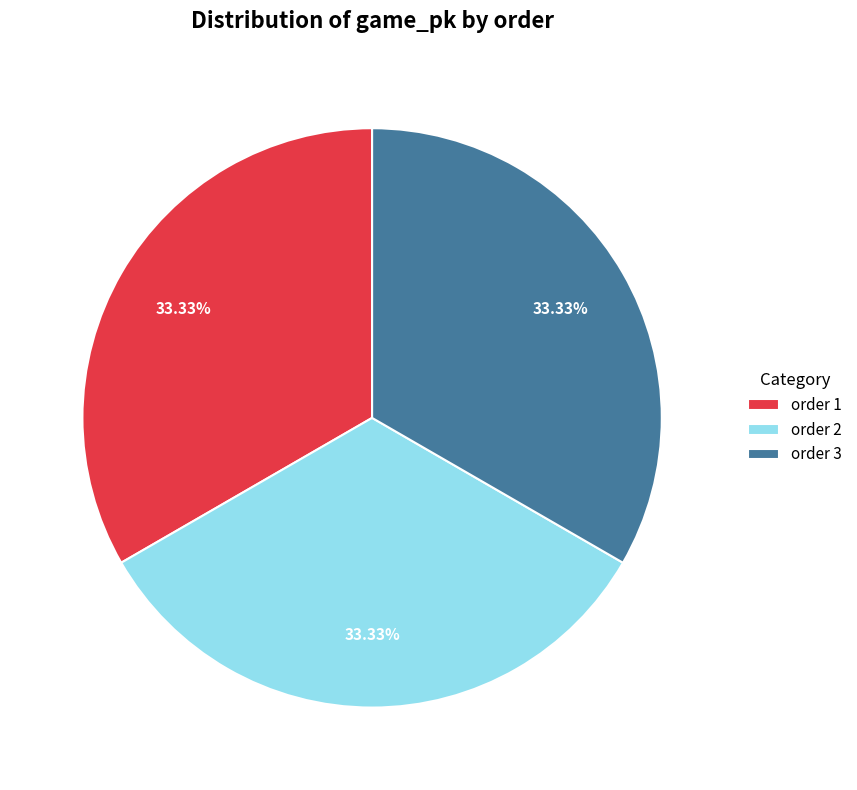

Does any single category account for the majority?

No